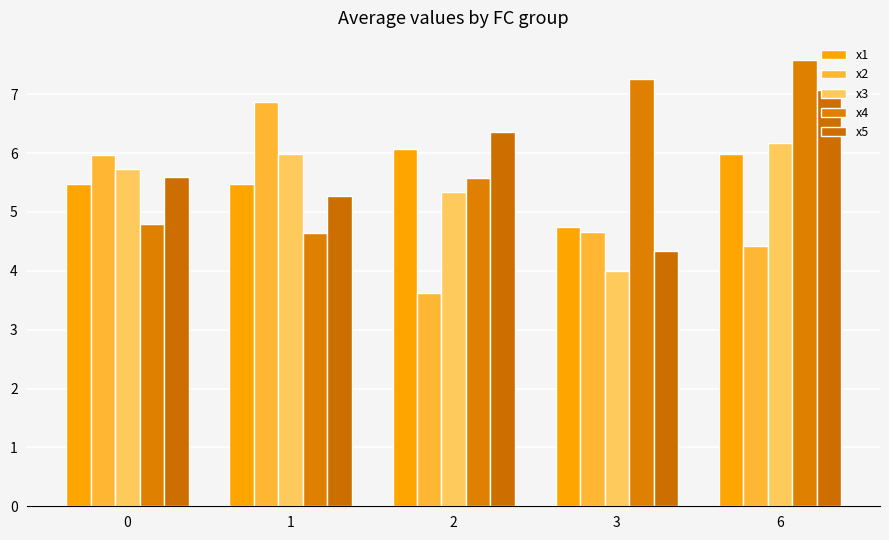

What are all the series names shown in the legend?

x1, x2, x3, x4, x5